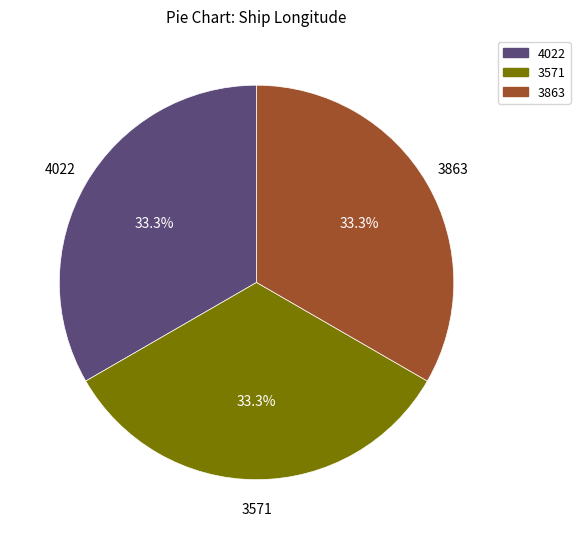

To the nearest percent, what is the average slice percentage?

33%